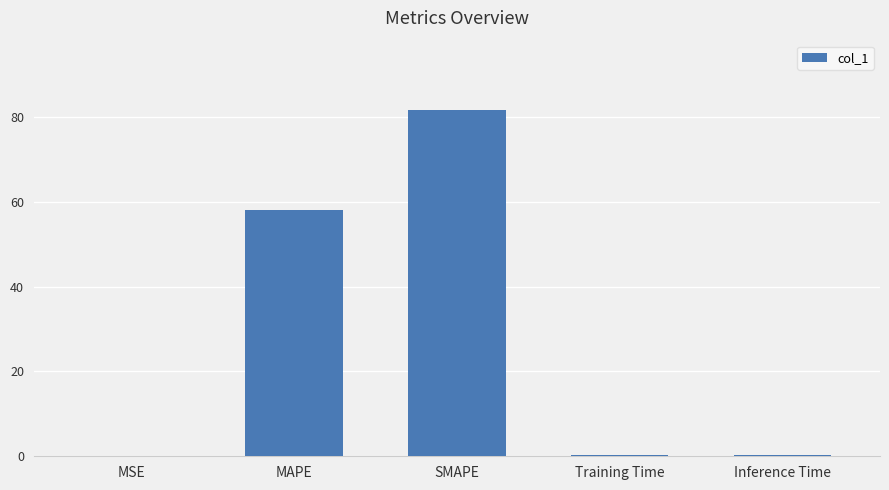

Read the value at Training Time.

0.2